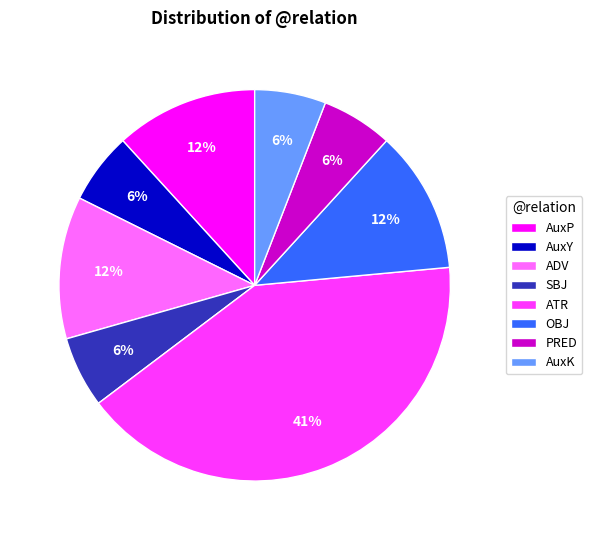

True or false: ADV accounts for 26% of the total.

False